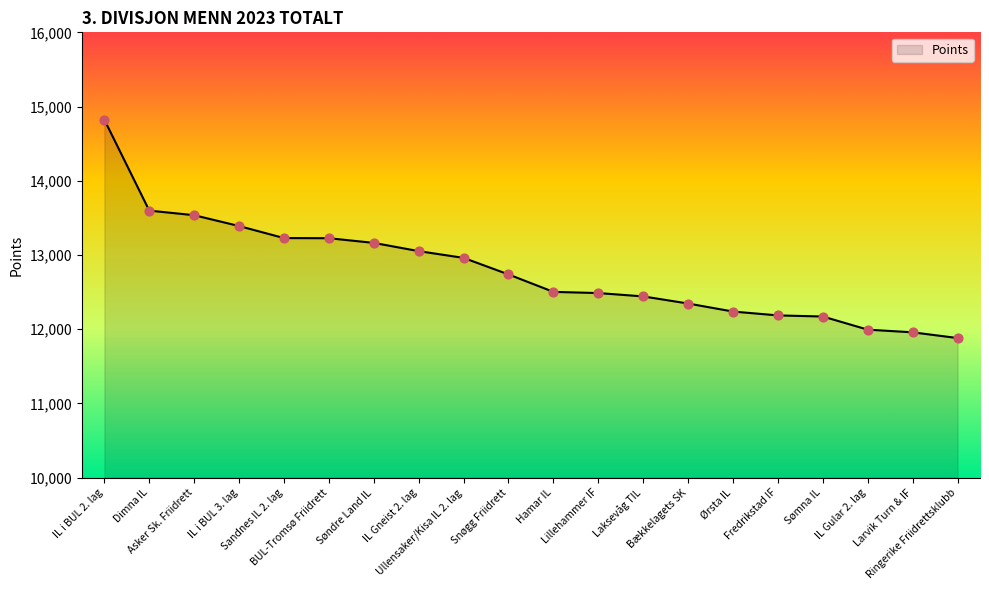

Between Søndre Land IL and IL Gular 2. lag, which is larger?

Søndre Land IL